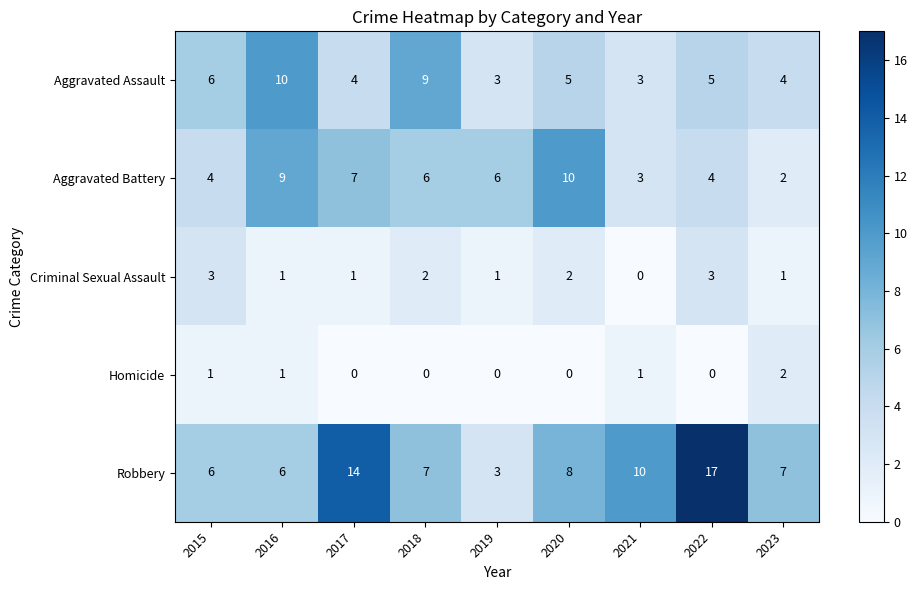

At which label does Criminal Sexual Assault first exceed 1?

2015